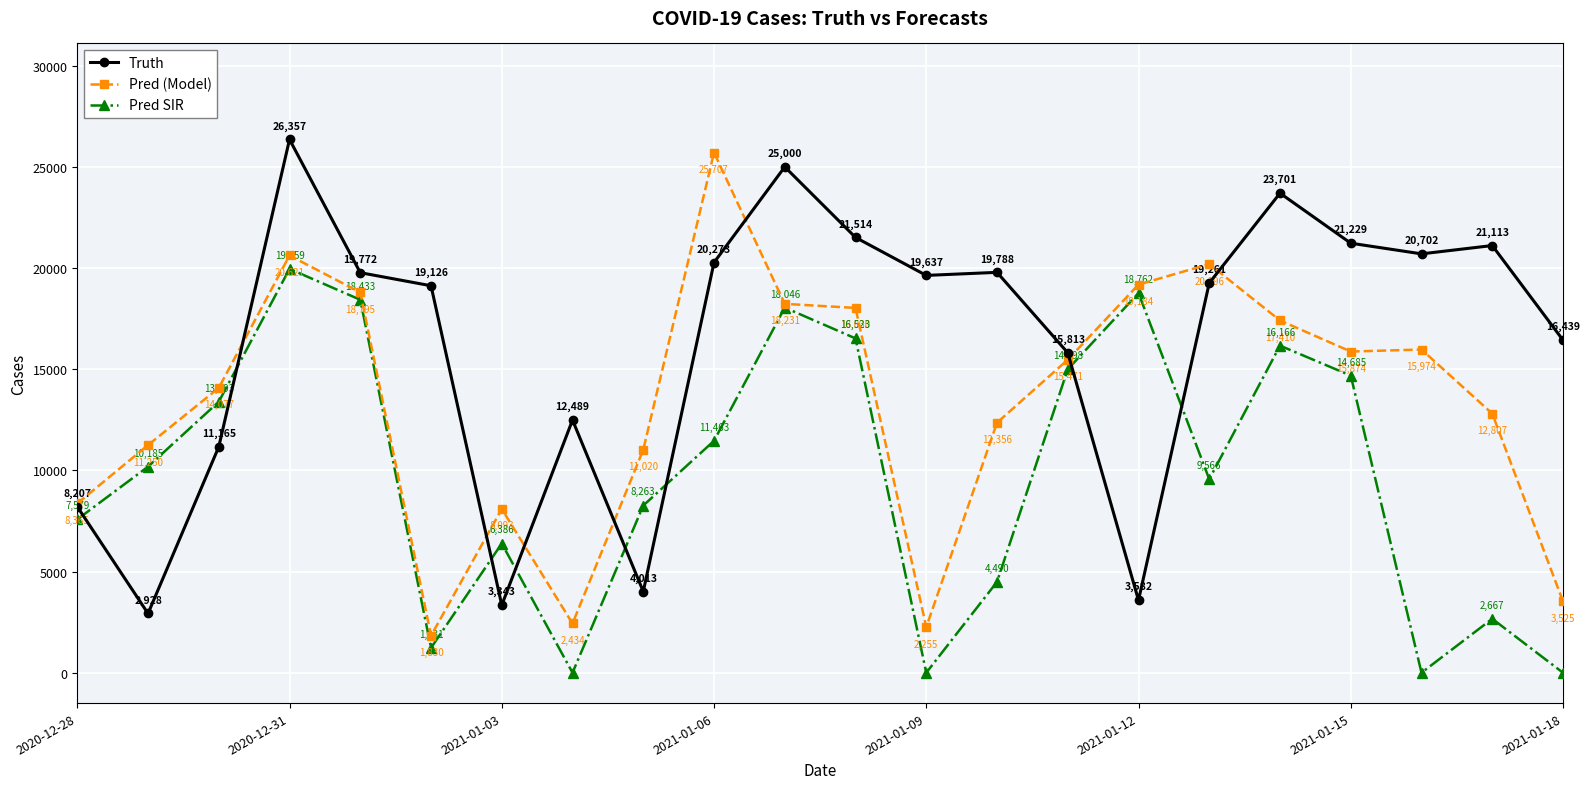

List the series in order of their peak value, lowest first.

Pred SIR, Pred (Model), Truth